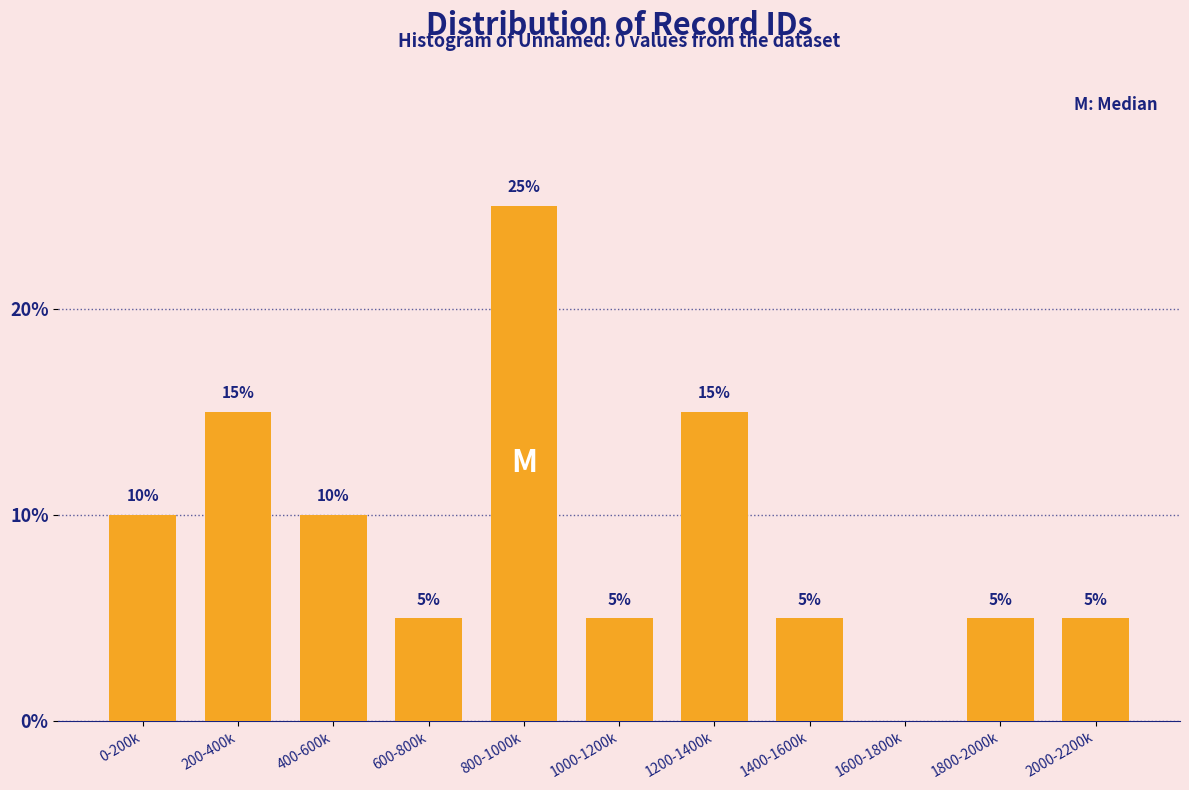

Reading left to right, what are all the values shown in this chart?

0-200k=10	200-400k=15	400-600k=10	600-800k=5	800-1000k=25	1000-1200k=5	1200-1400k=15	1400-1600k=5	1600-1800k=0	1800-2000k=5	2000-2200k=5